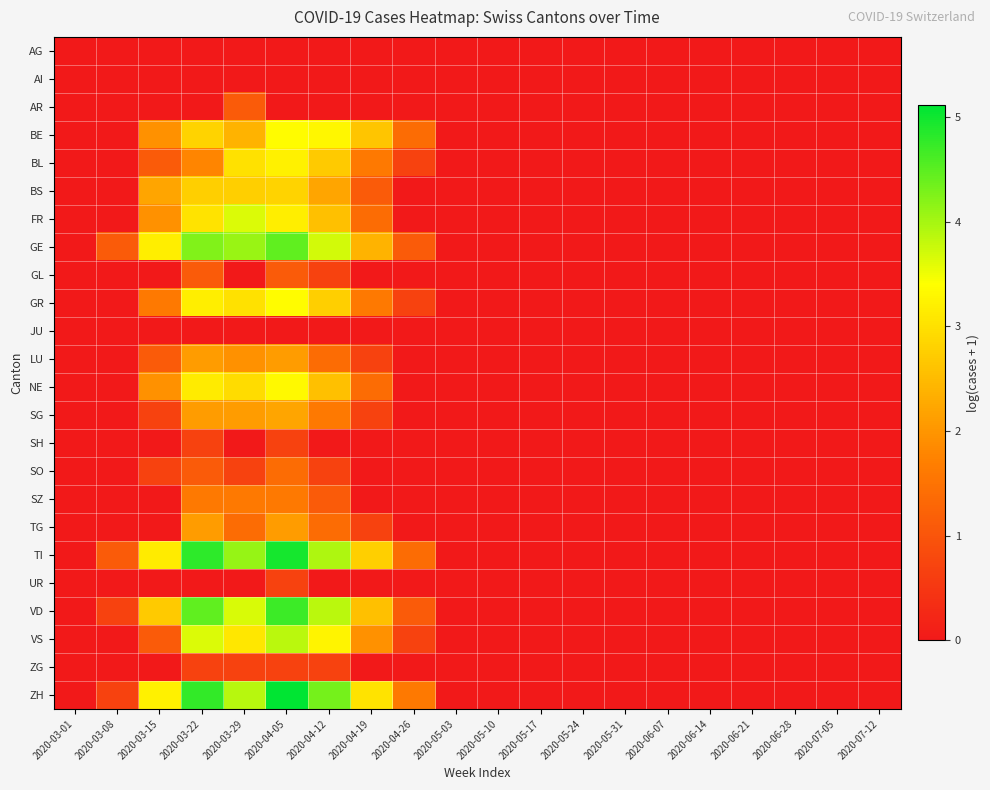

How many series are shown in this chart?

24